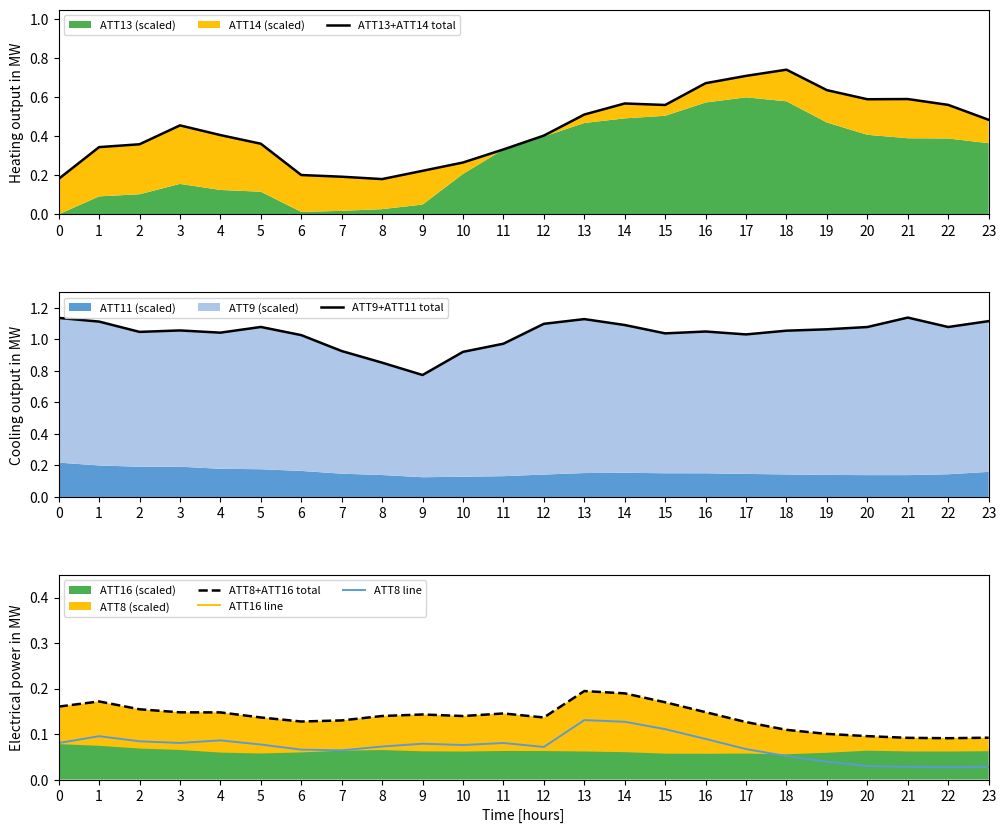

True or false: ATT13+ATT14 total and ATT16 line intersect in this chart.

False